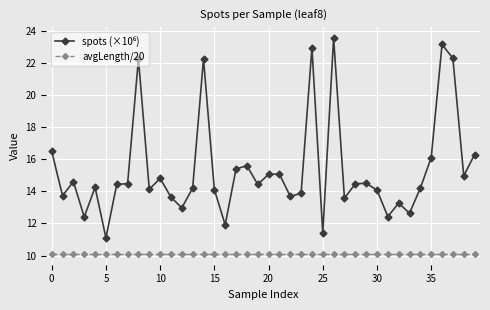

What is the value of the avgLength/20 point at the 23rd from the left?

10.1